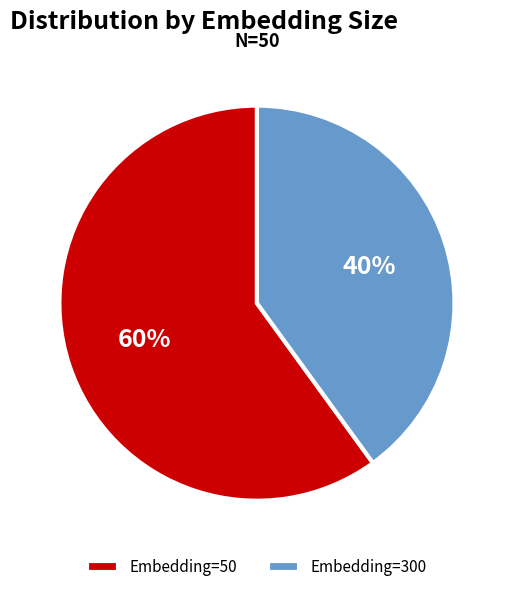

Which category has the biggest portion of the pie?

Embedding=50